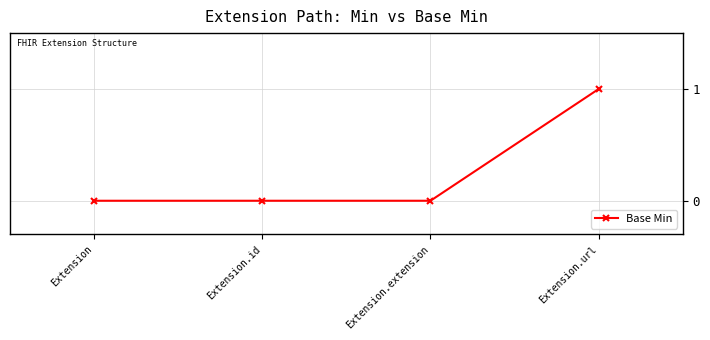

What is the label of the 2nd point from the left?

Extension.id